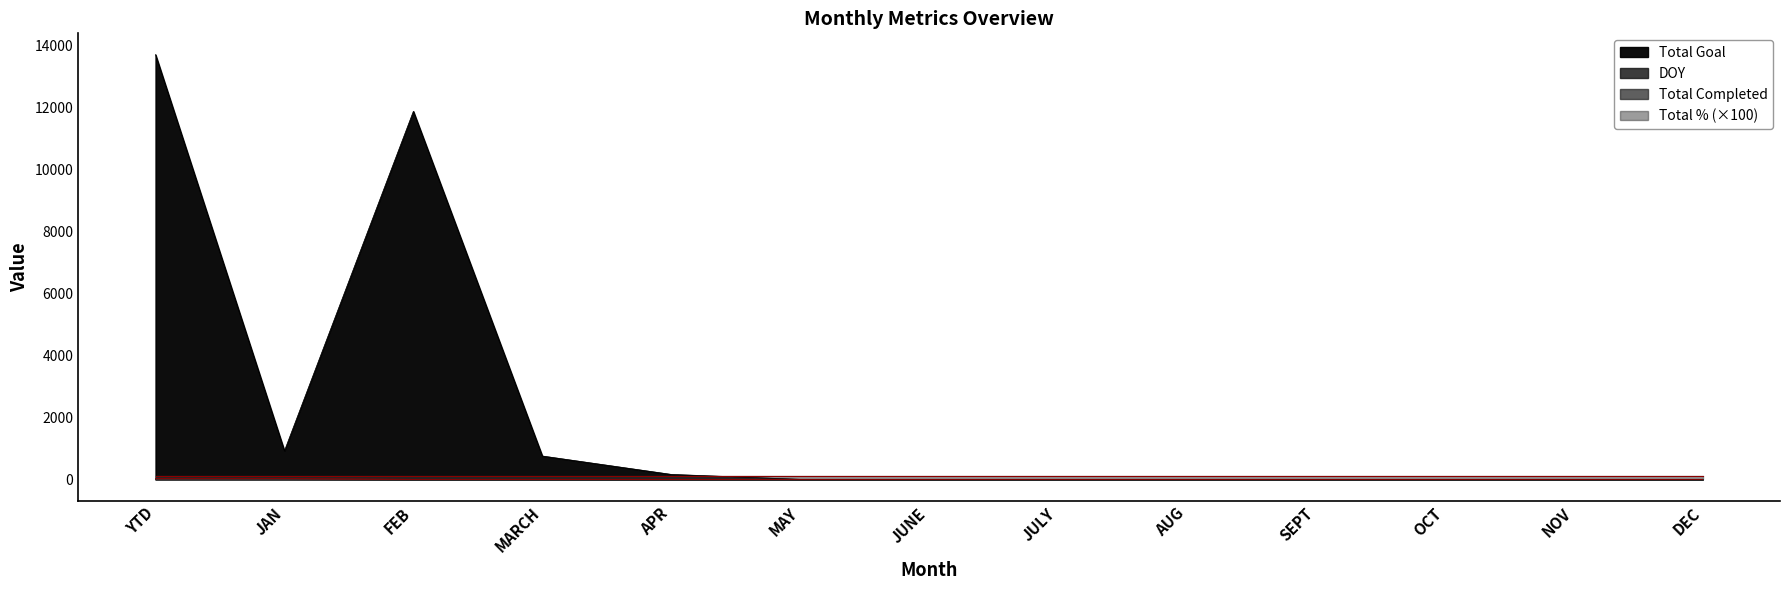

At which category is the sum across all series the highest?

YTD